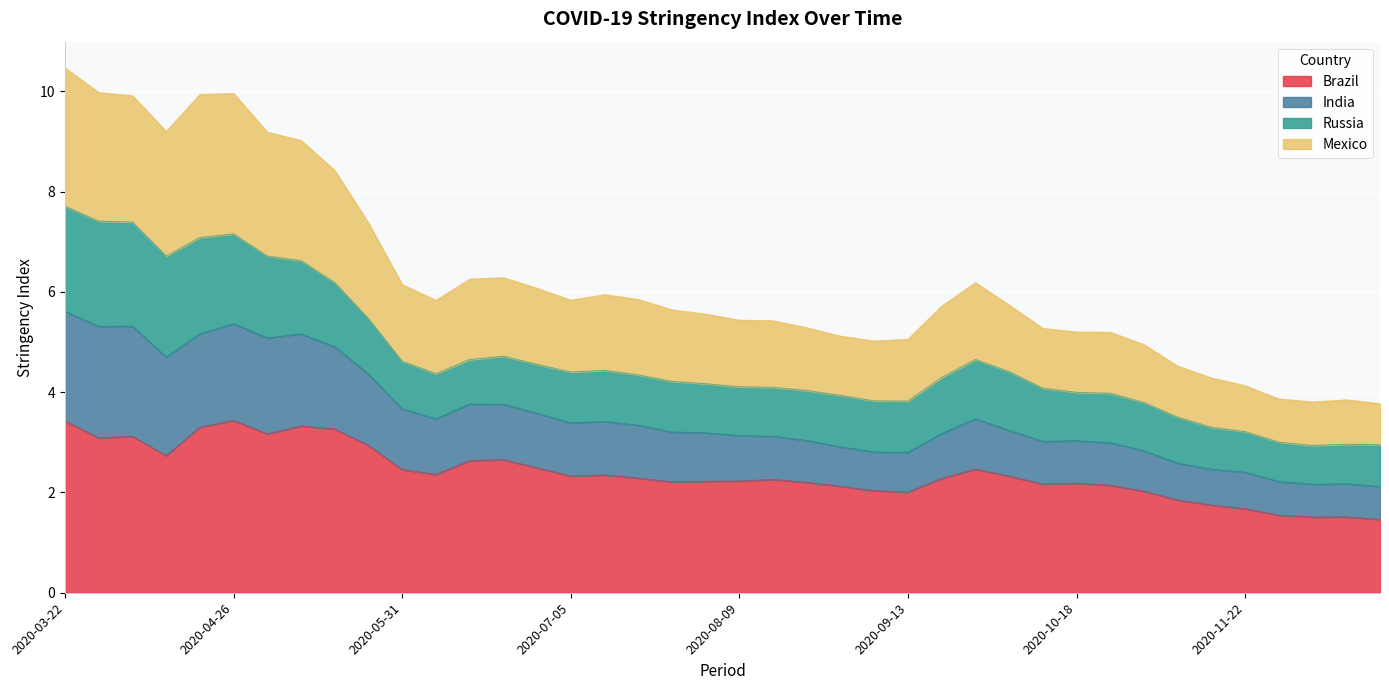

Is it true that Brazil equals 2.0 at 2020-09-13?

True